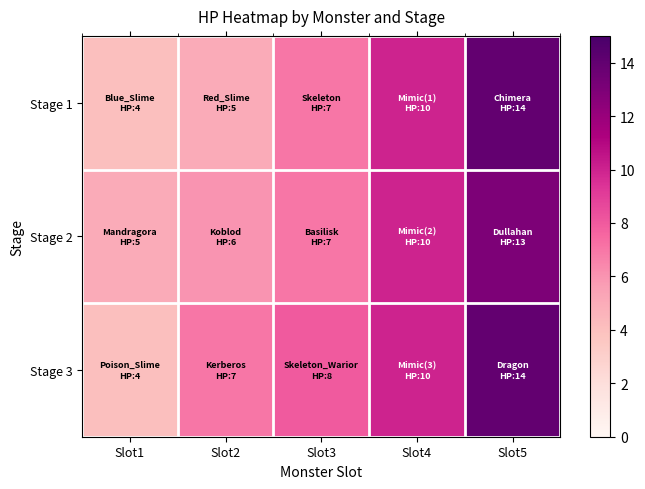

Which series has the largest range (max minus min)?

Stage 1